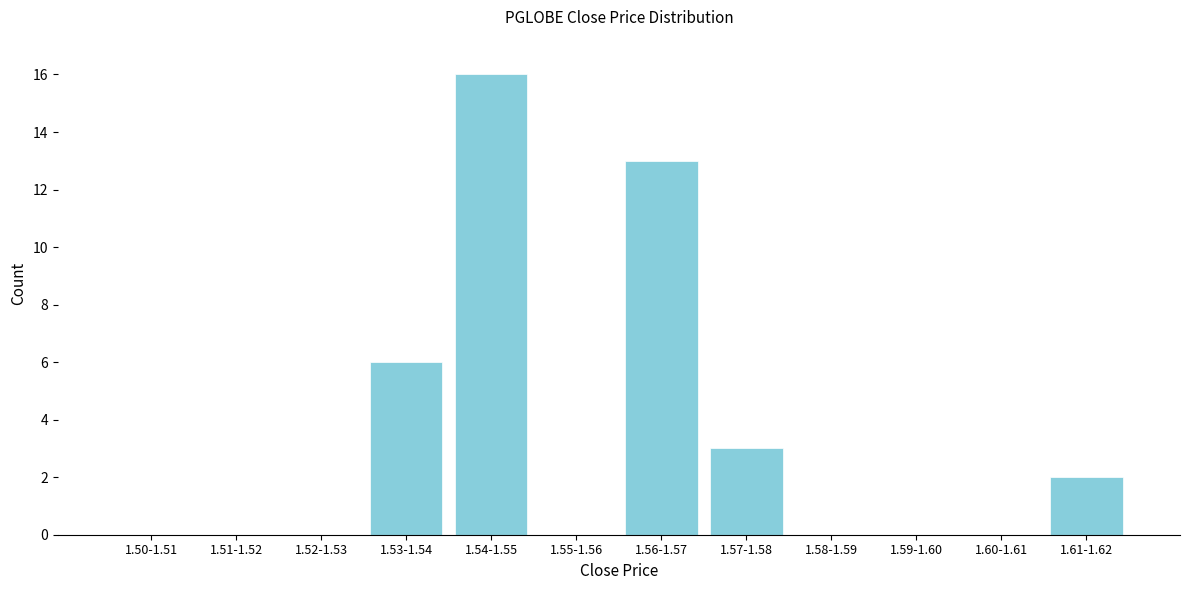

Reading left to right, what are all the values shown in this chart?

1.50-1.51=0	1.51-1.52=0	1.52-1.53=0	1.53-1.54=6	1.54-1.55=16	1.55-1.56=0	1.56-1.57=13	1.57-1.58=3	1.58-1.59=0	1.59-1.60=0	1.60-1.61=0	1.61-1.62=2